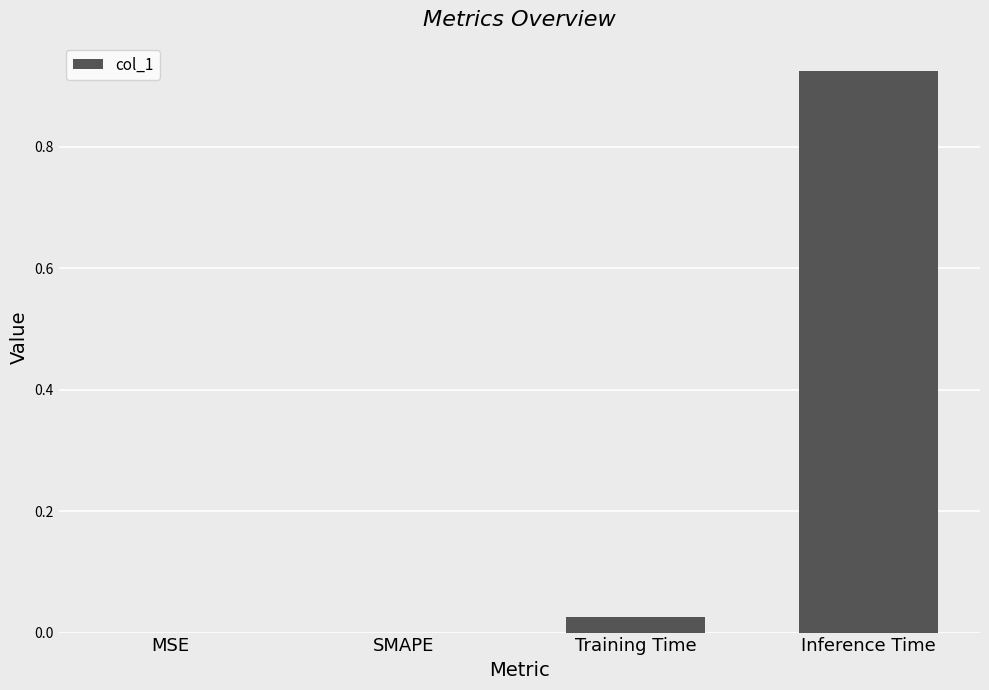

Which has a higher value, Training Time or MSE?

Training Time